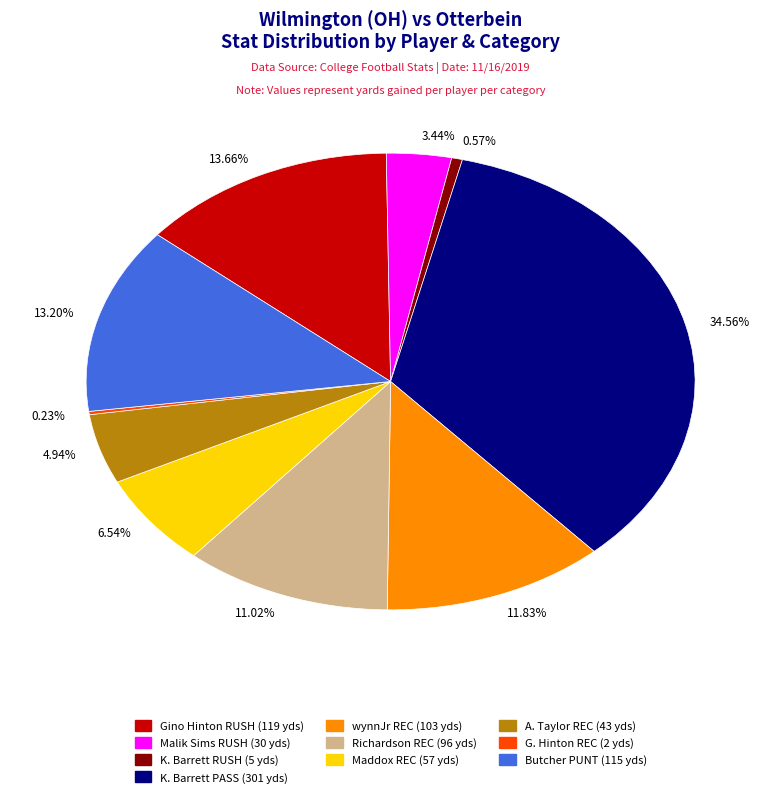

Does 6.54% account for over 50% of the chart?

No